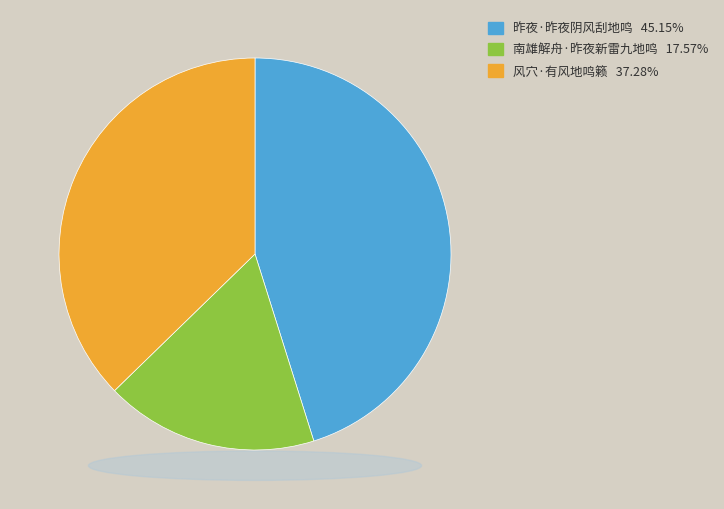

How many slices are in this pie chart?

3